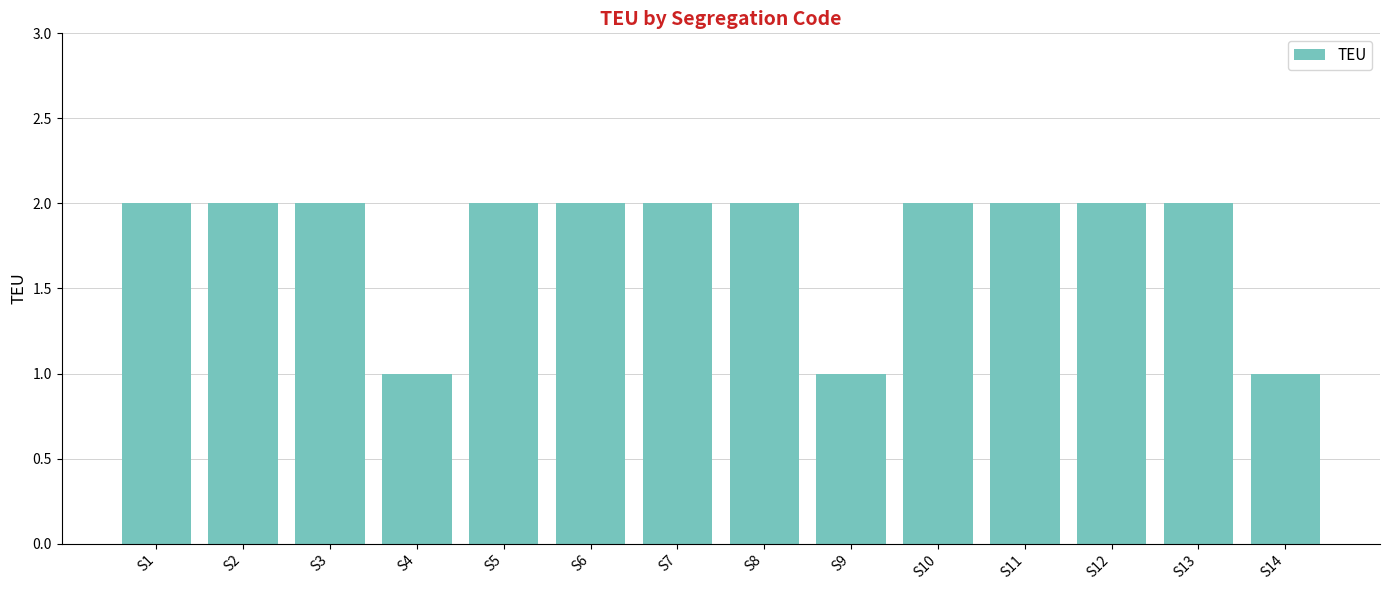

The value at S3 is 2. True or false?

True